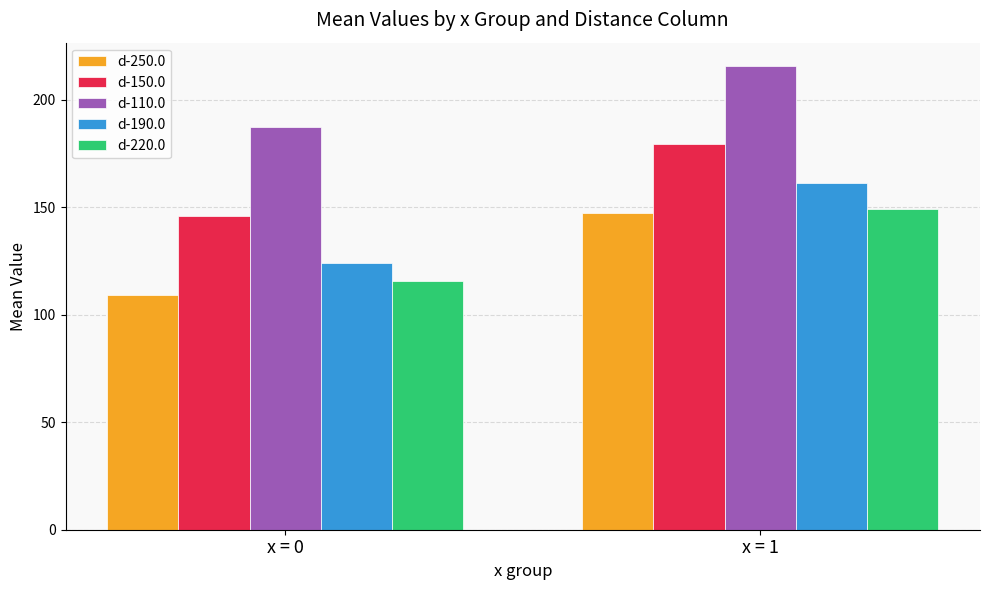

Which series has the widest spread of values?

d-250.0